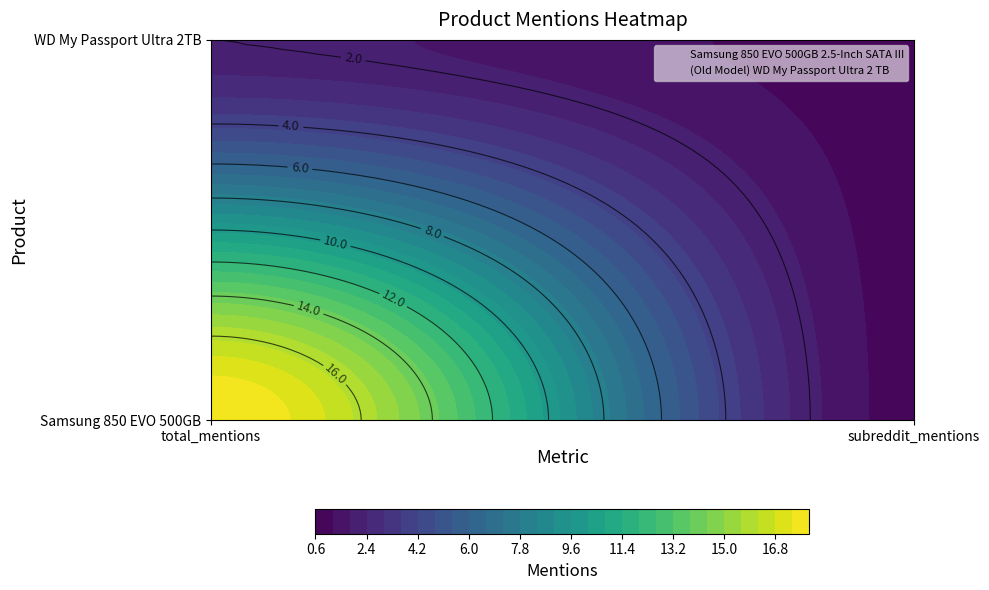

The (Old Model) WD My Passport Ultra 2 TB series shows 1 at total_mentions. True or false?

False